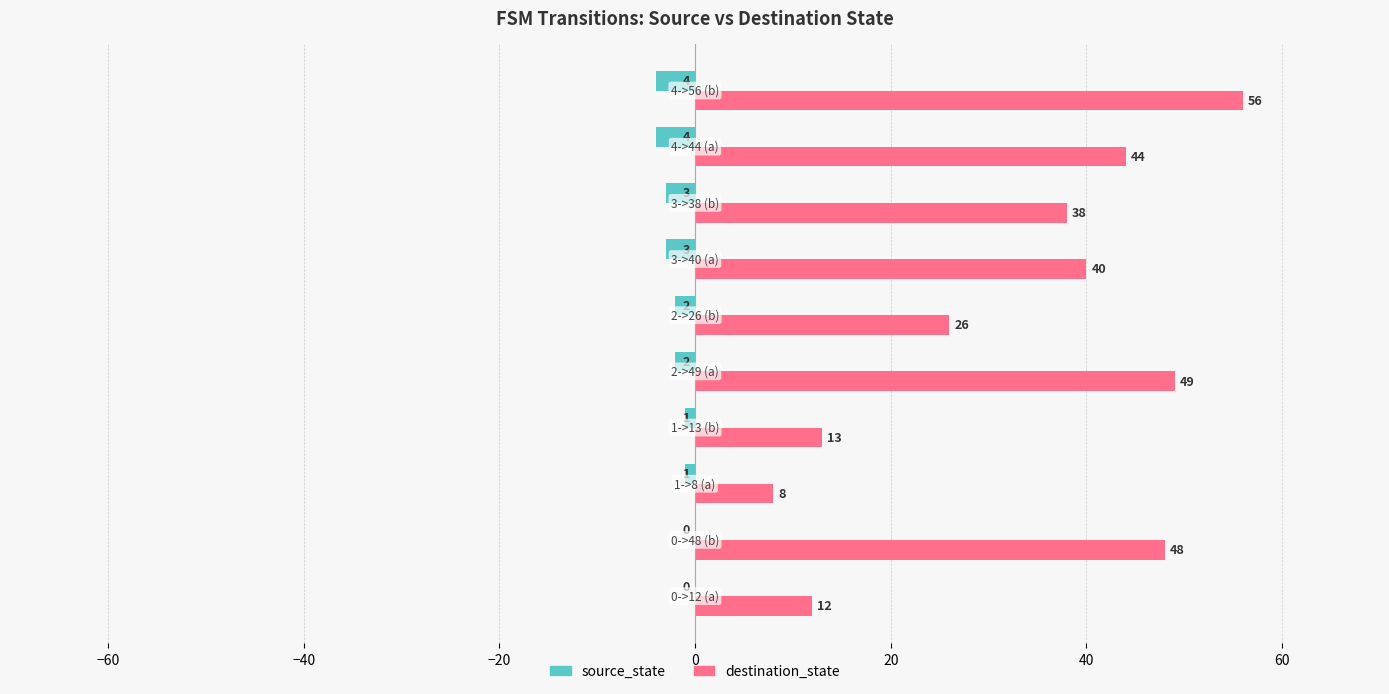

How many source_state values are between -3 and -1?

6